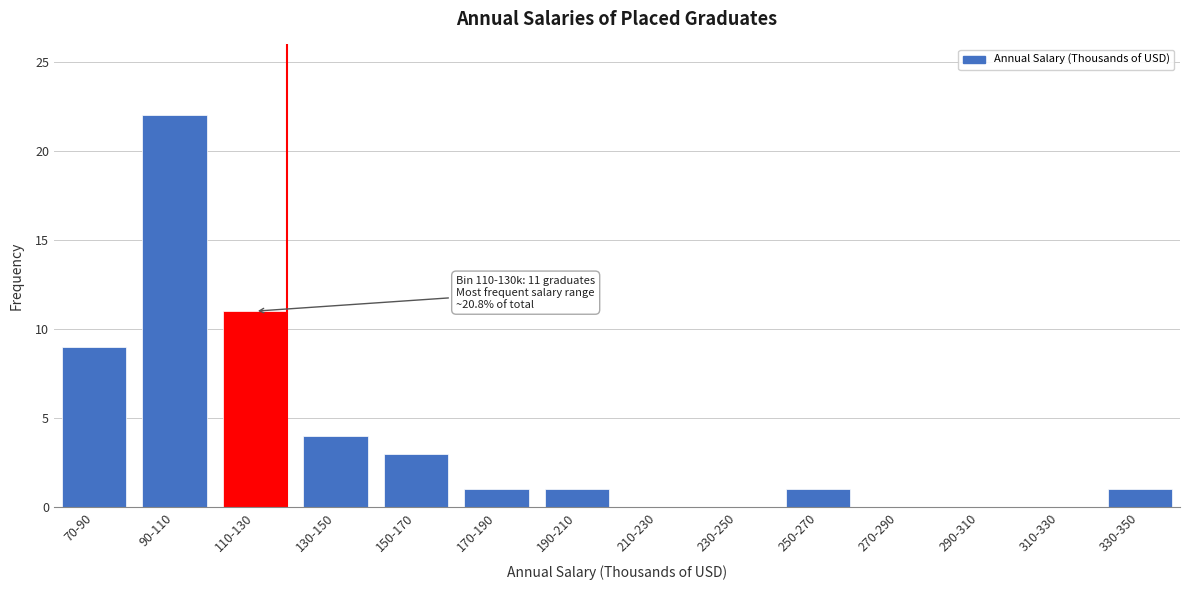

Reading right to left, list all the values displayed in this chart.

330-350=1	310-330=0	290-310=0	270-290=0	250-270=1	230-250=0	210-230=0	190-210=1	170-190=1	150-170=3	130-150=4	110-130=11	90-110=22	70-90=9